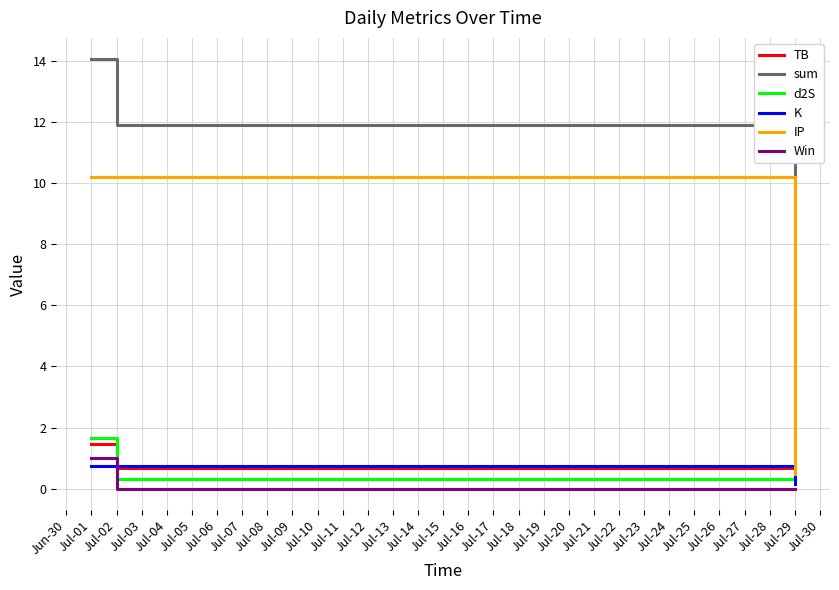

Is it true that K equals 0.1 at Jul-29?

True